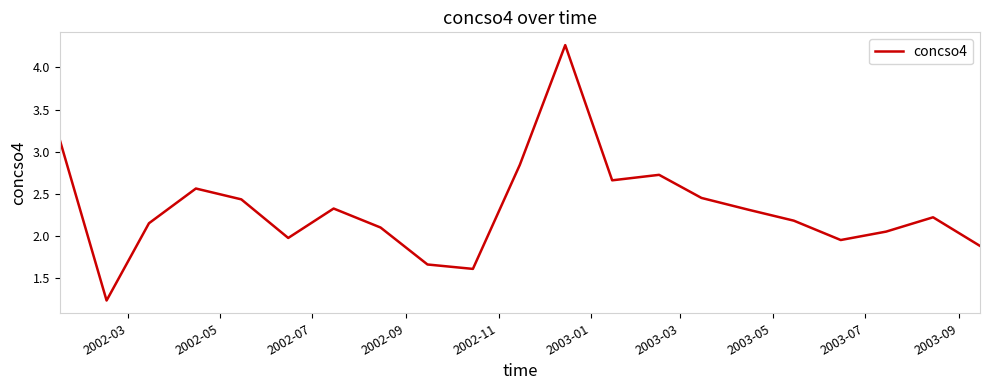

What is the difference between the maximum and minimum values?

3.0